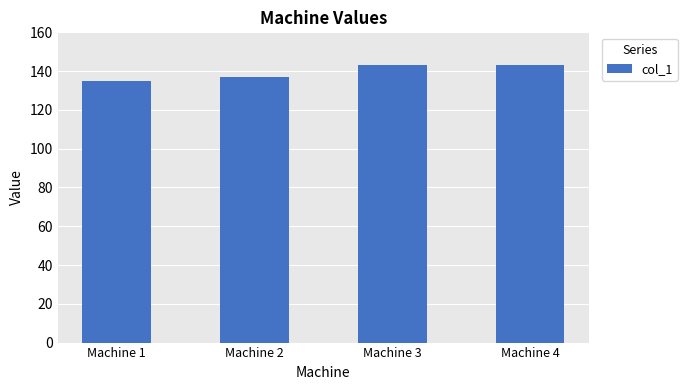

The chart shows a value of 229 at Machine 2. True or false?

False